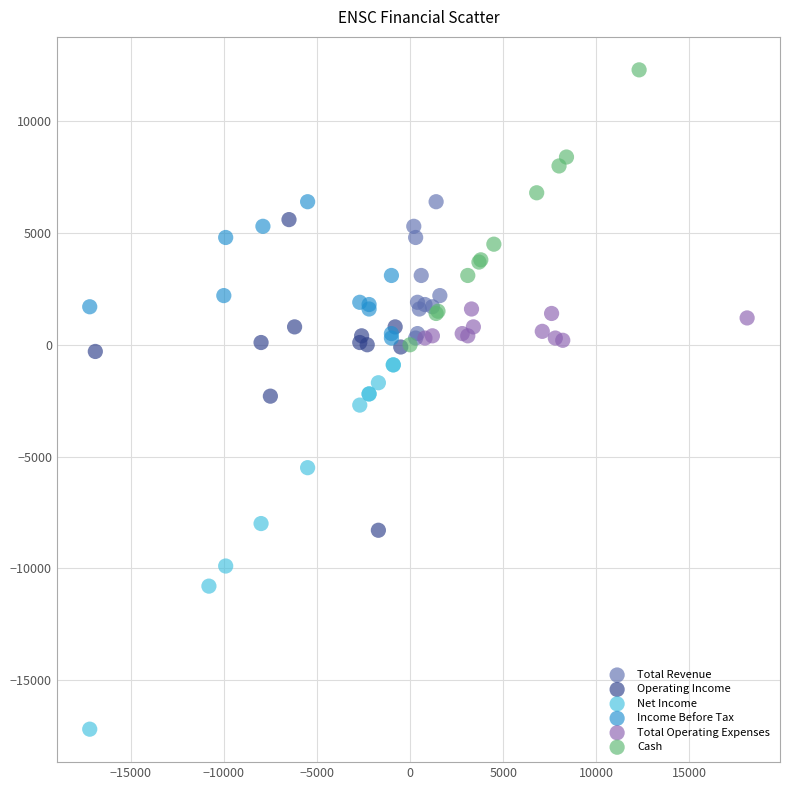

What are all the series names shown in the legend?

Total Revenue, Operating Income, Net Income, Income Before Tax, Total Operating Expenses, Cash